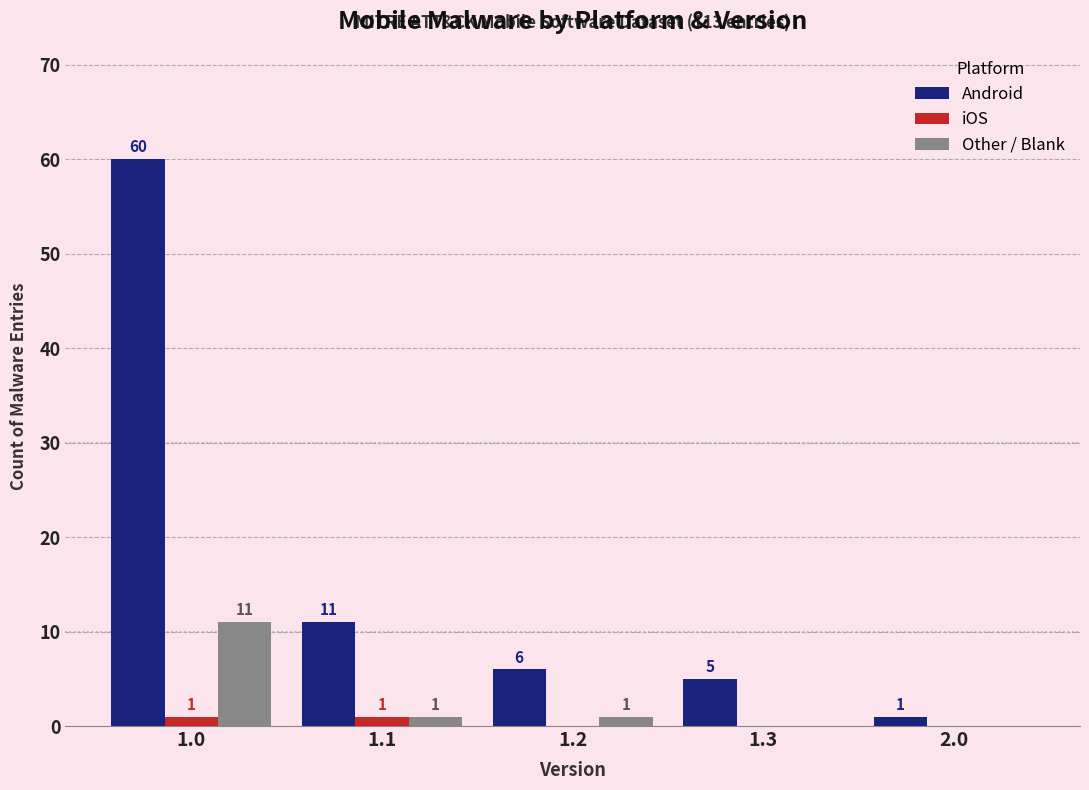

Between 1.1 and 1.2, which series saw the biggest shift?

Android